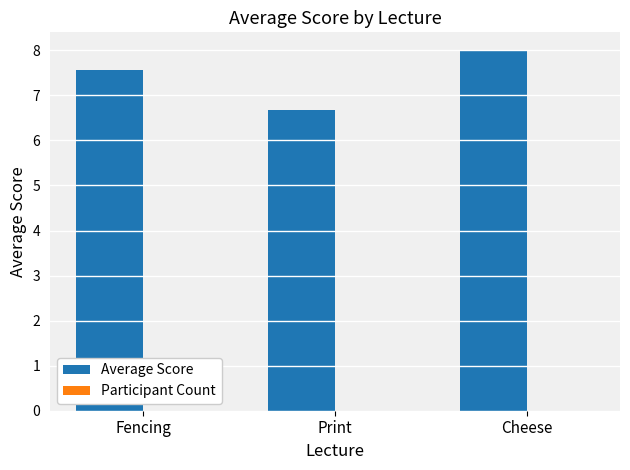

Is it true that the value at Fencing is 7.6?

True